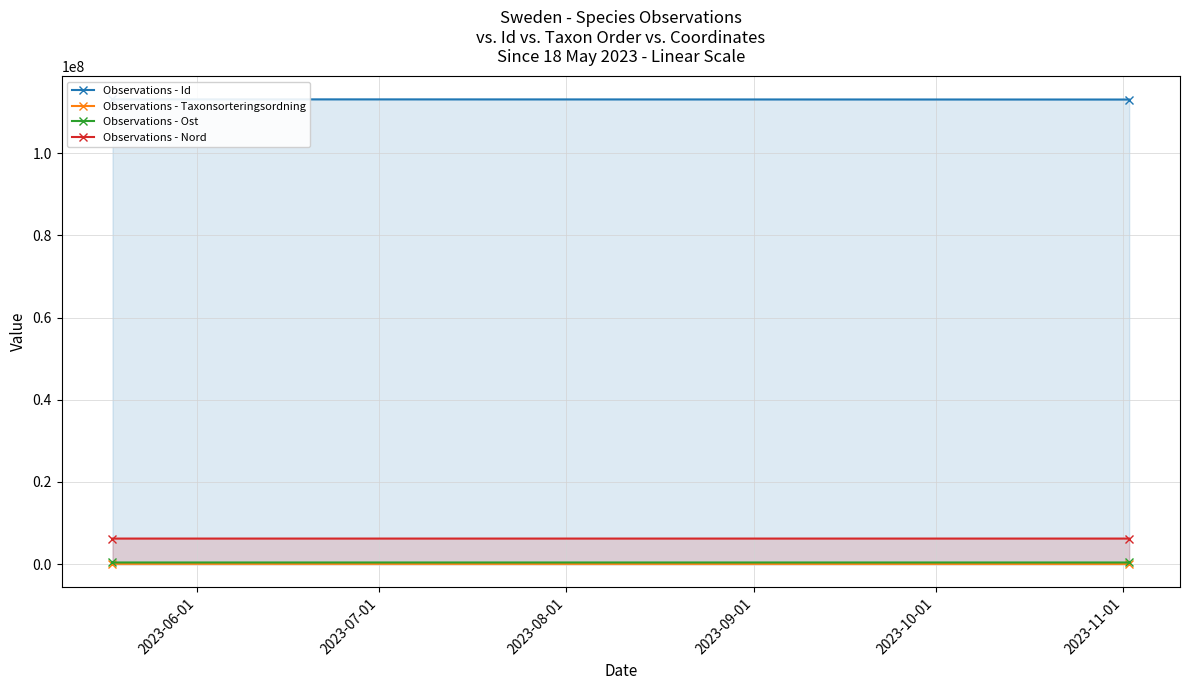

What is the sum of the Observations - Ost values at 2023-07-01 and 2023-06-01?

794690